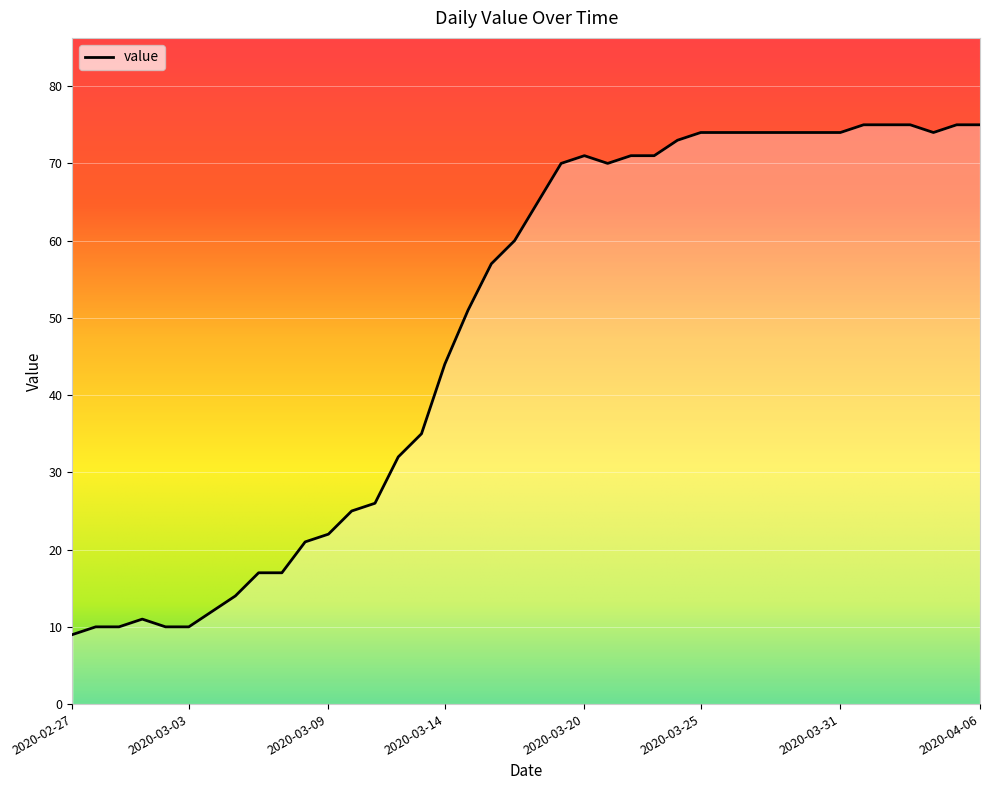

What is the difference between the maximum and minimum values?

66